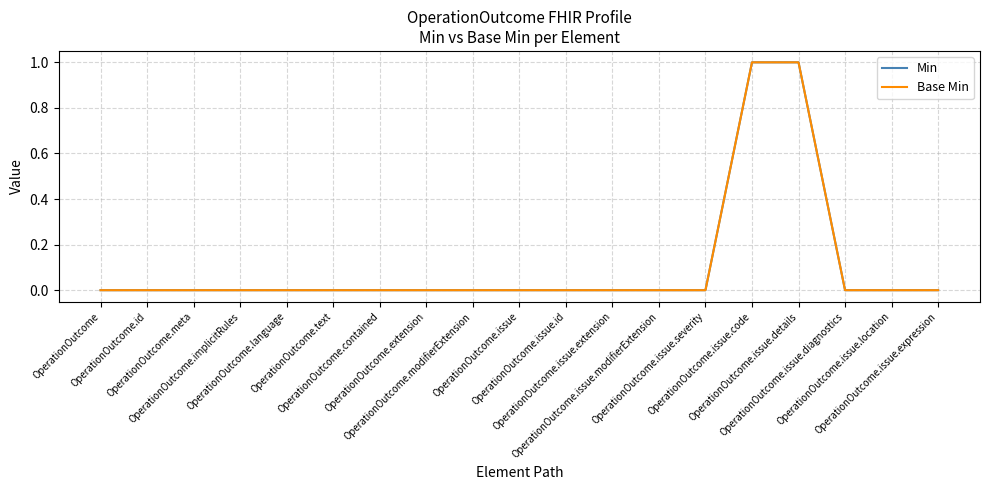

True or false: Min and Base Min cross at least once.

False